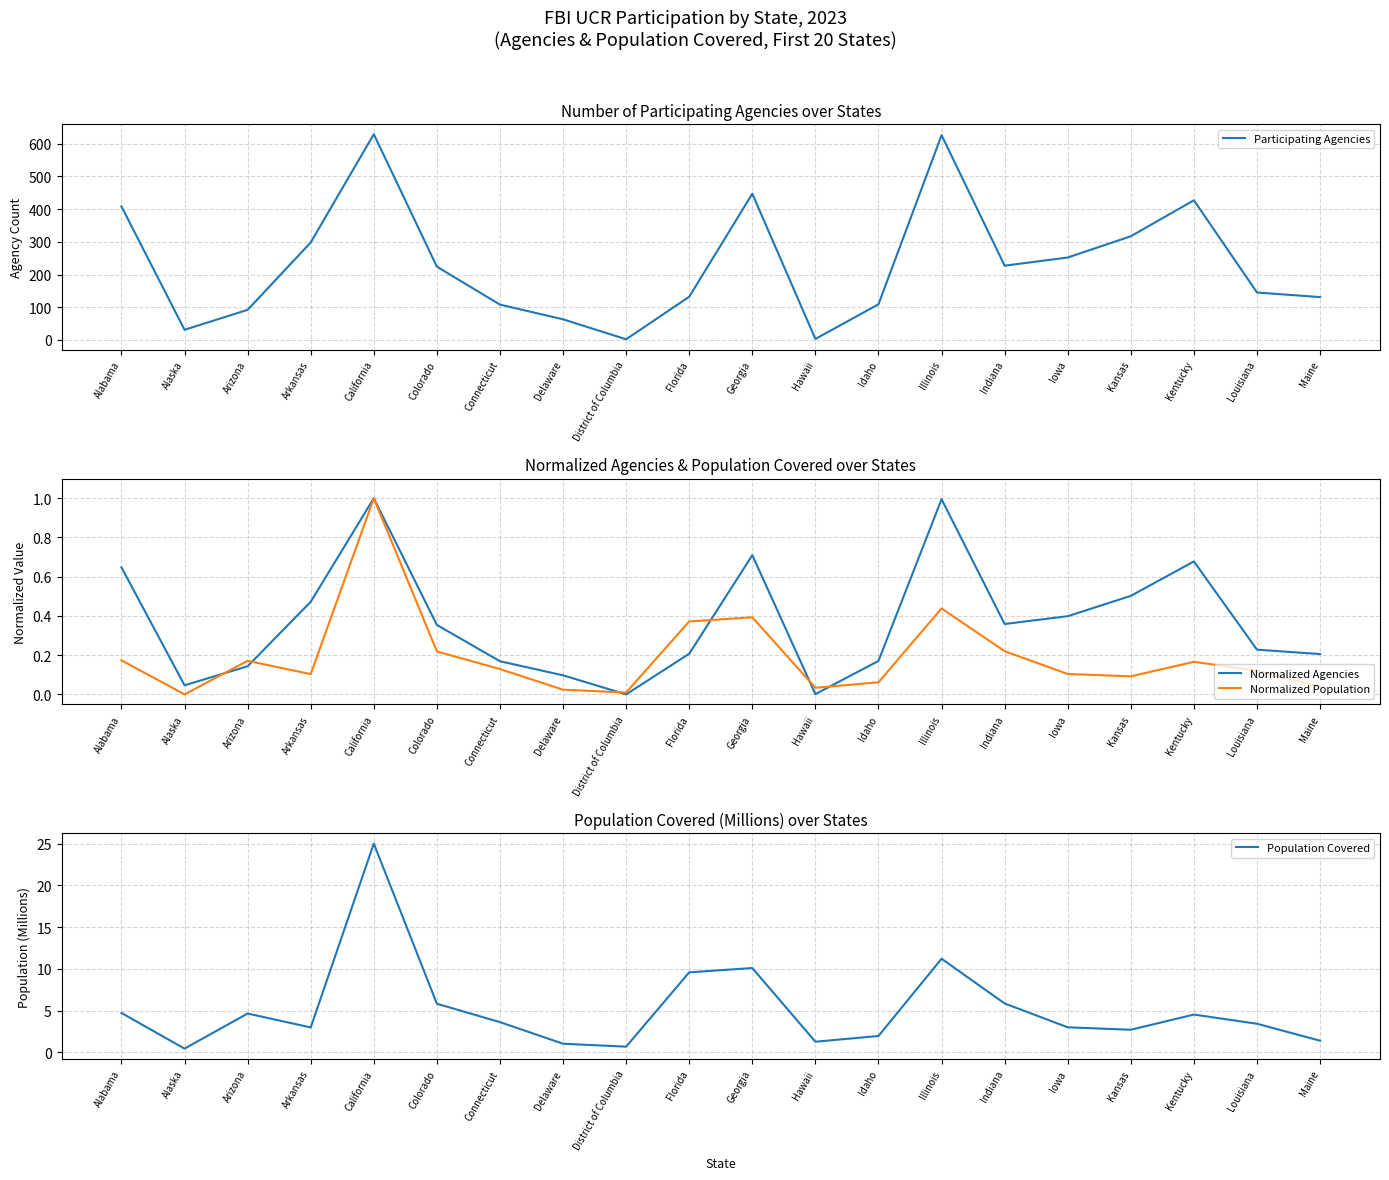

In Participating Agencies, how many points are higher than both neighbors (excluding endpoints)?

4